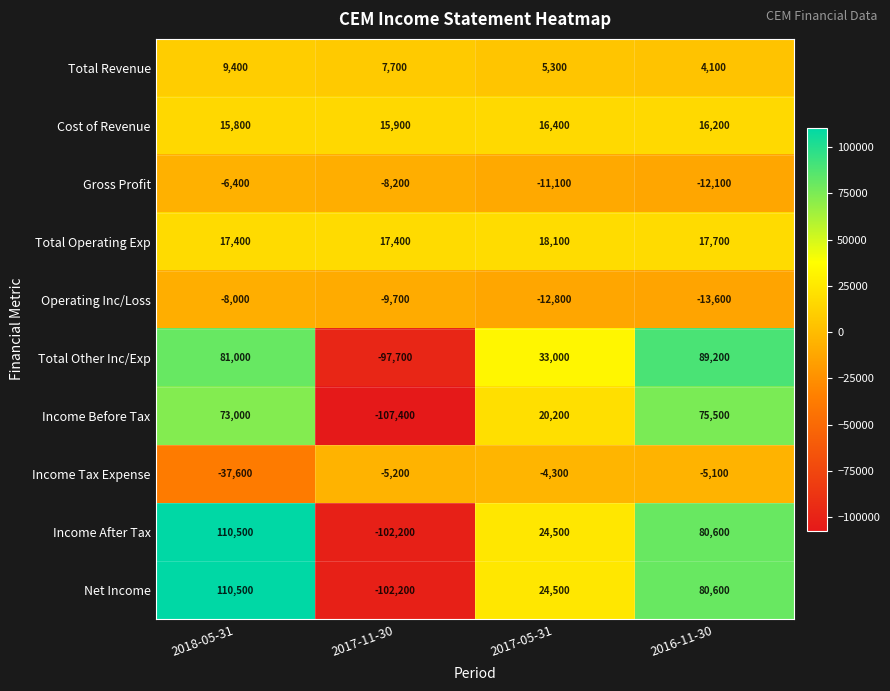

Which label corresponds to the largest value in the chart?

2018-05-31